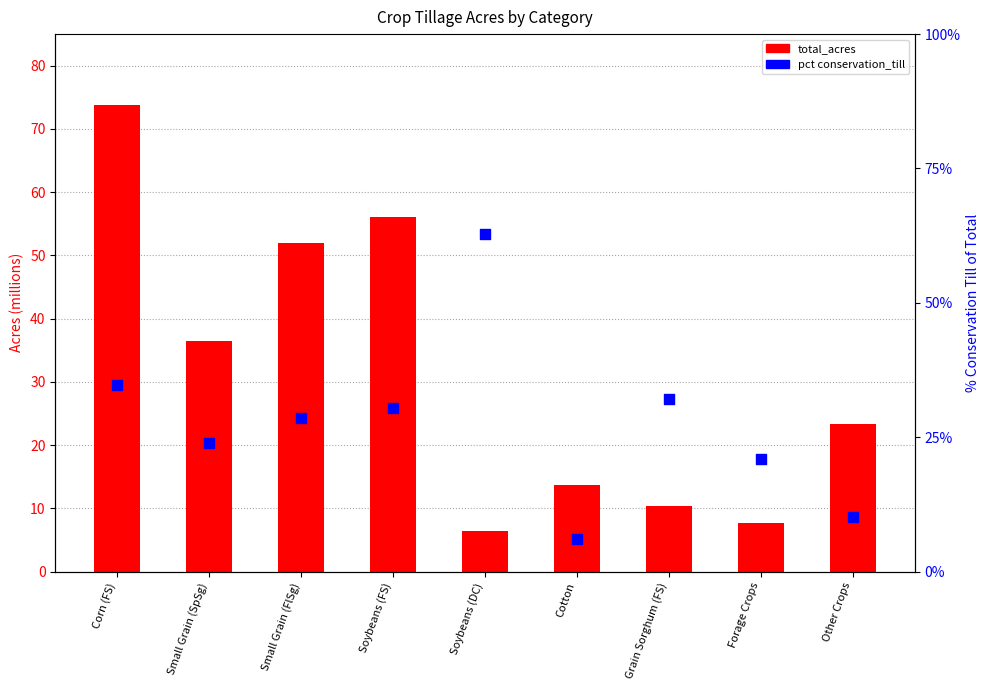

What are all the series names shown in the legend?

total_acres, pct conservation_till